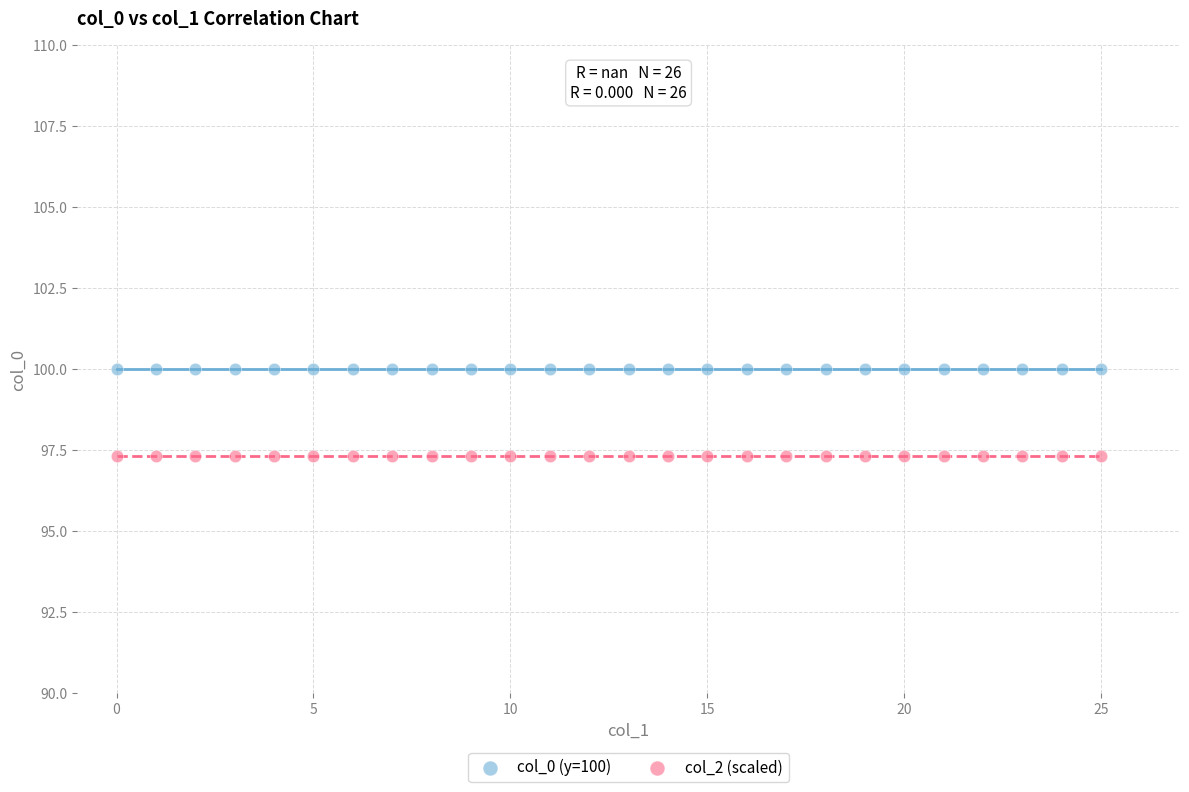

Which series reaches the minimum Y coordinate?

col_2 (scaled)